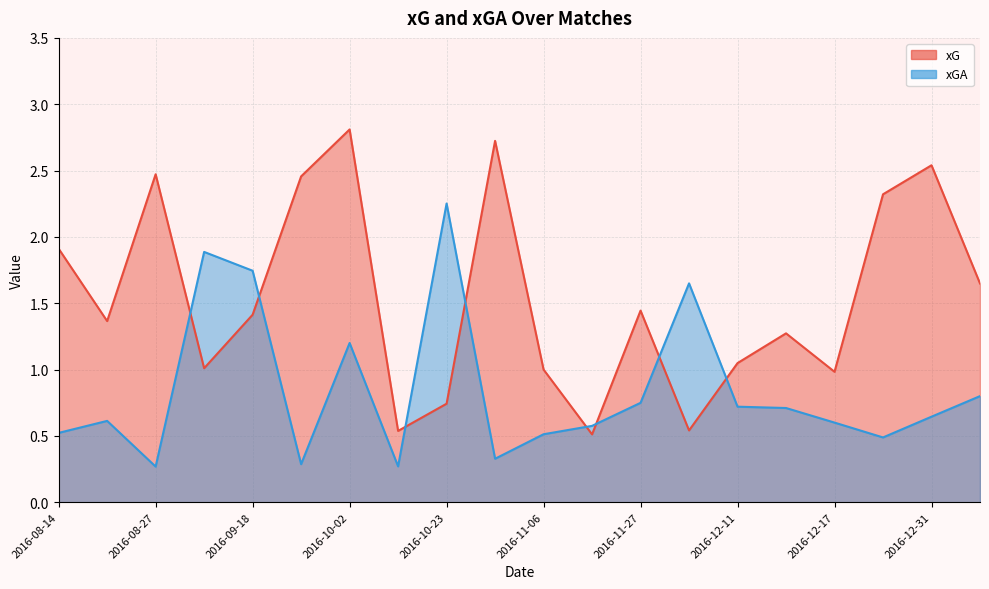

Between 2016-10-23 and 2016-12-15, which is larger?

2016-12-15